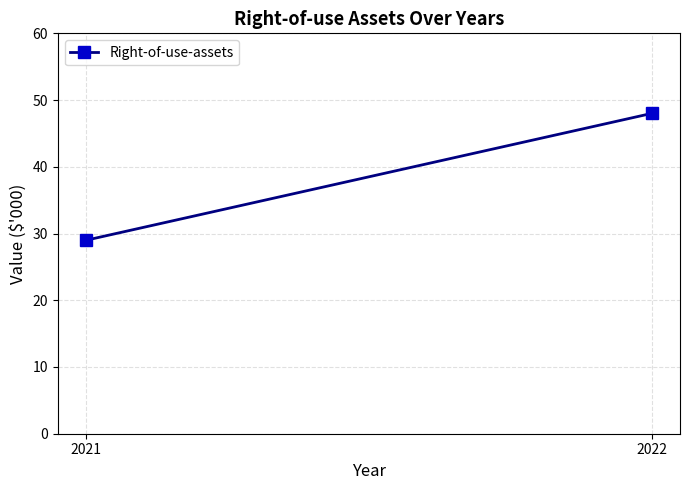

Reading right to left, extract all data points from this chart.

48	29